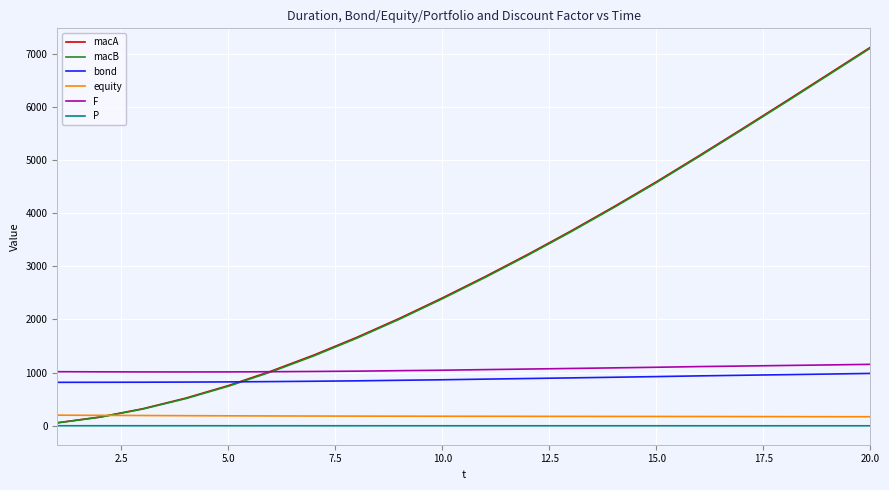

Which series has the largest range (max minus min)?

macA